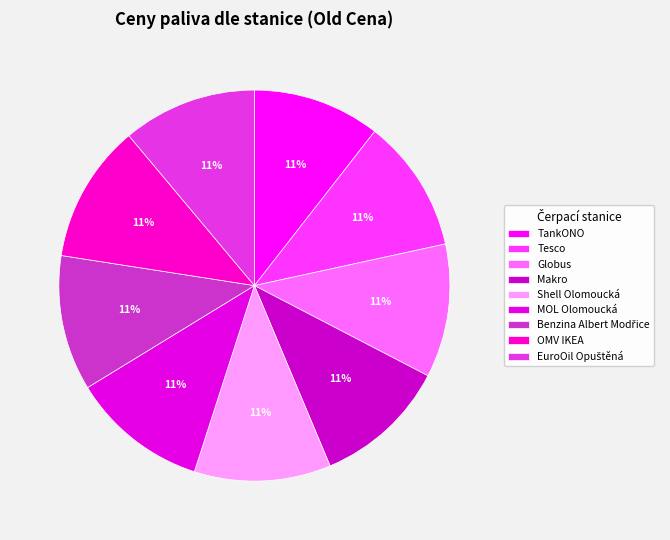

How many slices are in this pie chart?

9